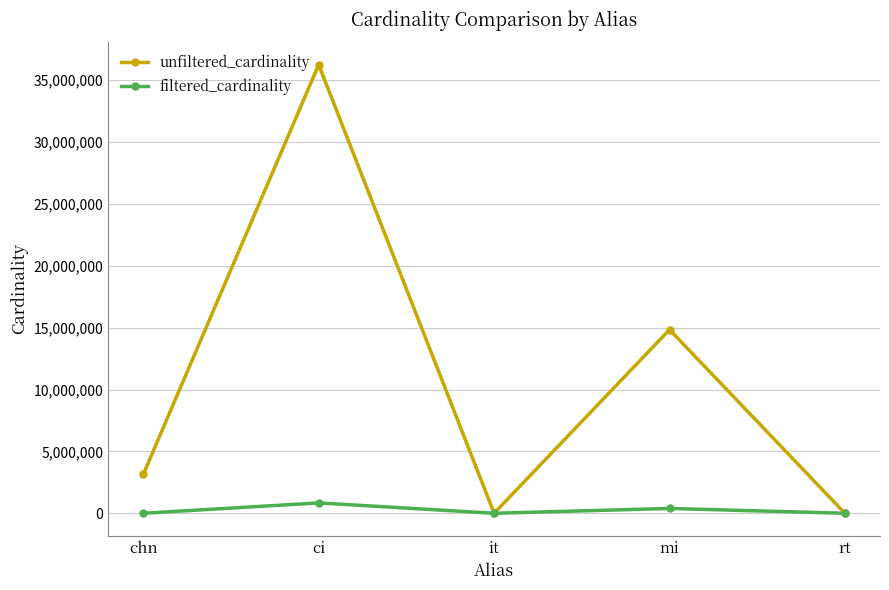

Which series has the largest total across all categories?

unfiltered_cardinality